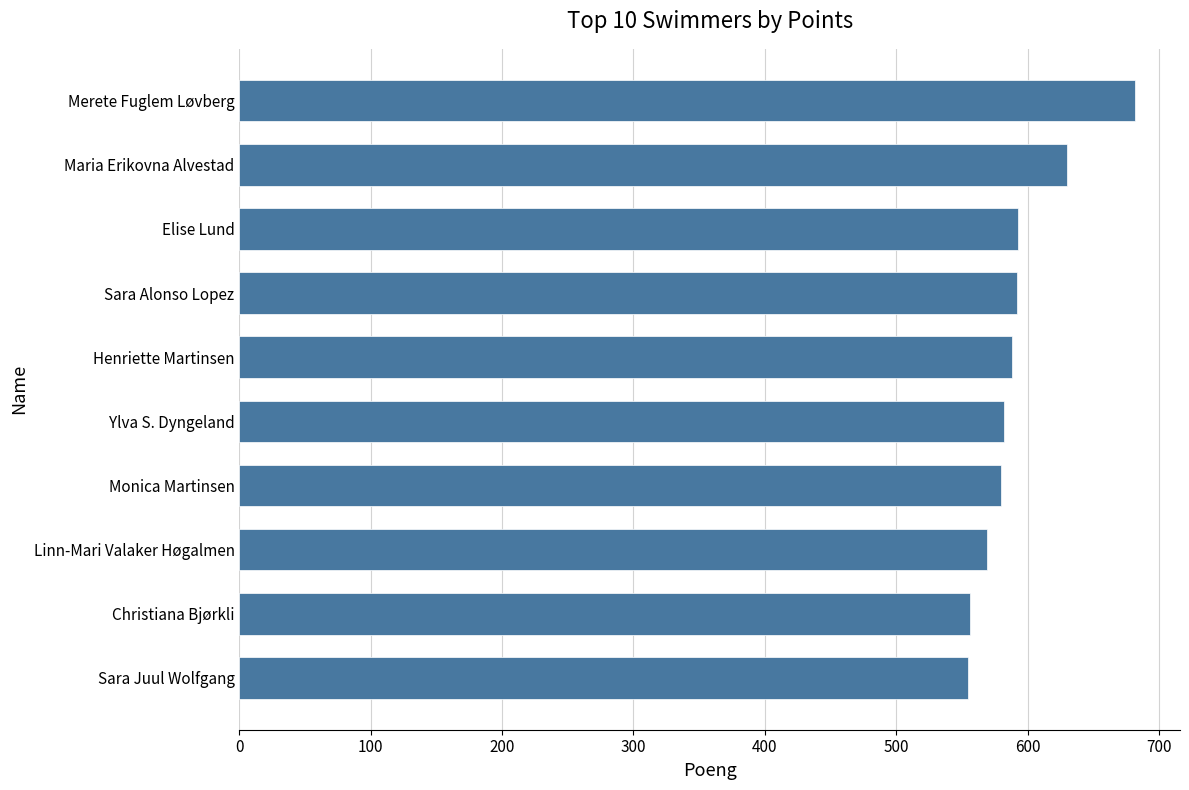

The value at Ylva S. Dyngeland is 179. True or false?

False